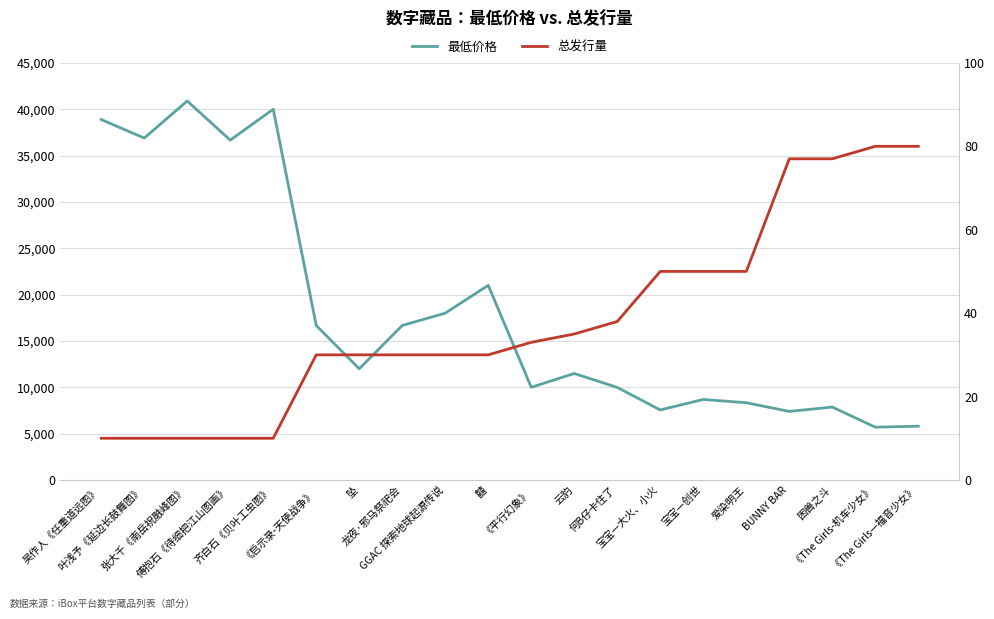

Which category has the highest value in the 最低价格 series?

张大千《南岳祝融峰图》